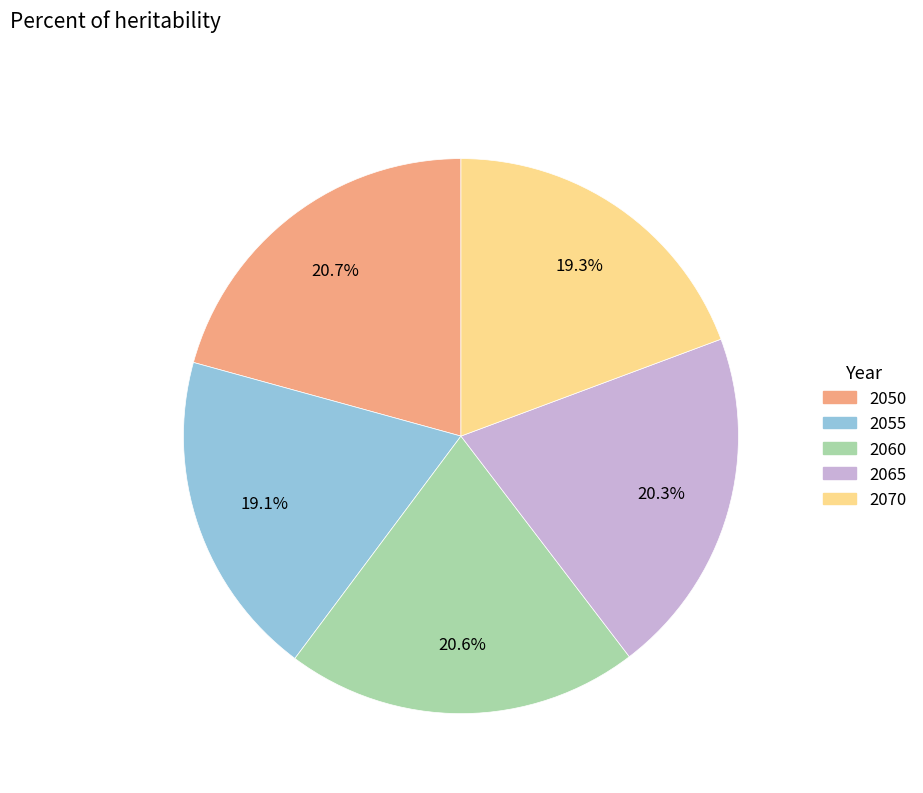

Is there any slice that represents more than half of the pie?

No